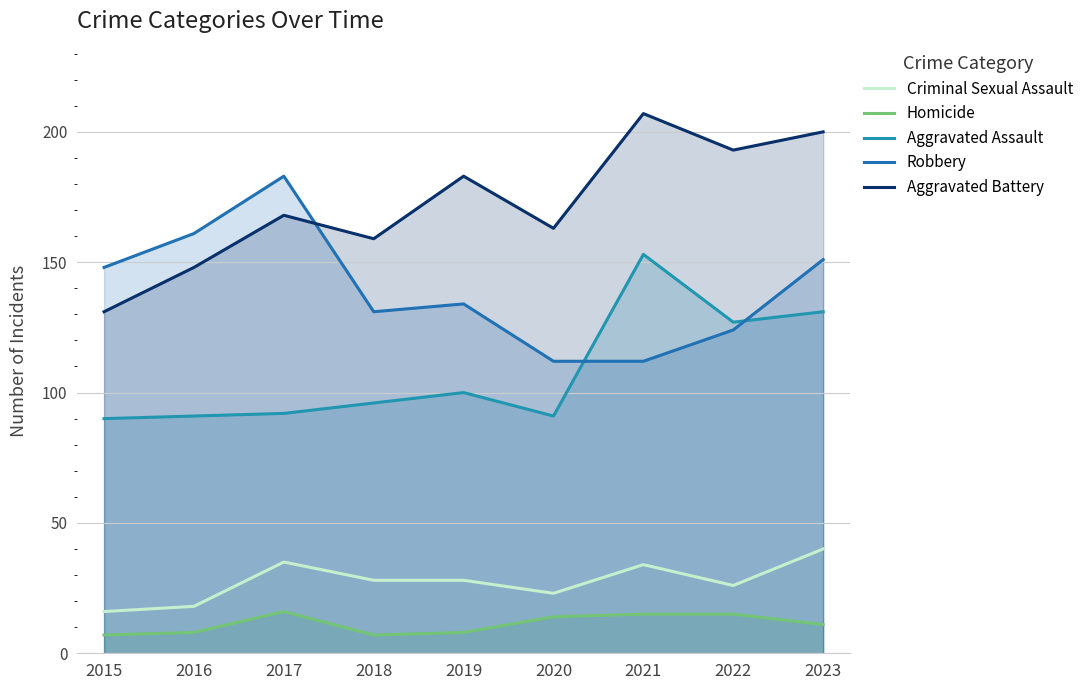

Where is Aggravated Battery nearest to the value 169?

2017